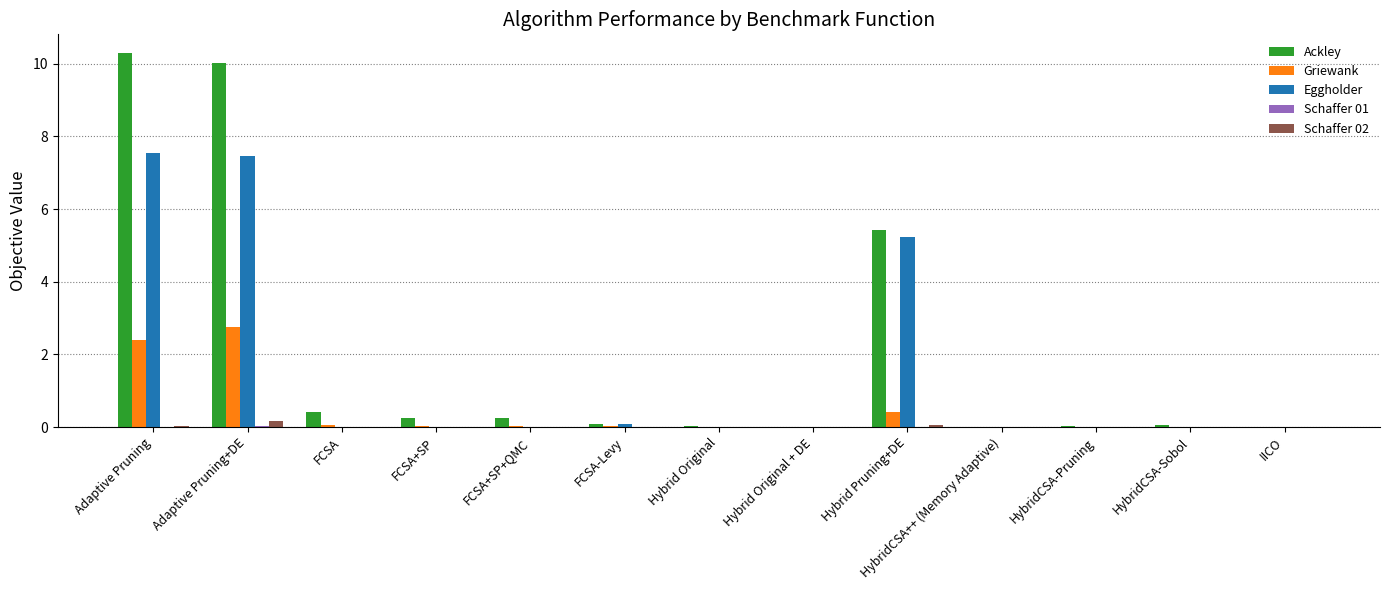

What is the sum of all Schaffer 02 values?

0.3